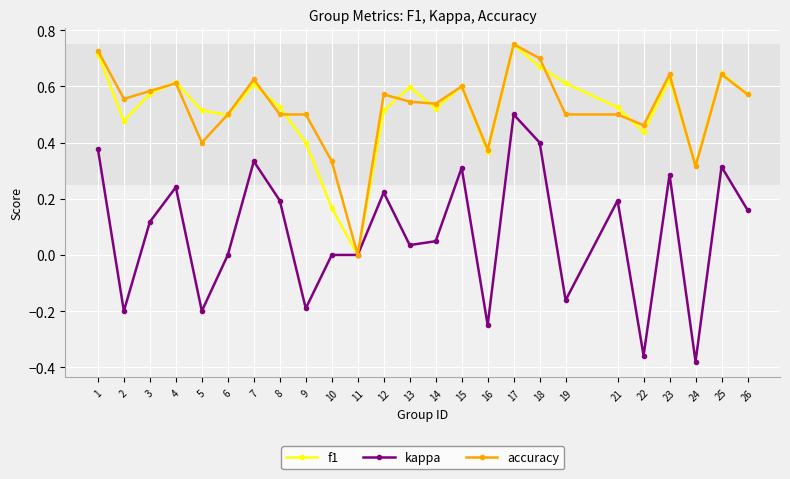

The value of kappa at 11 is 0.3. True or false?

False